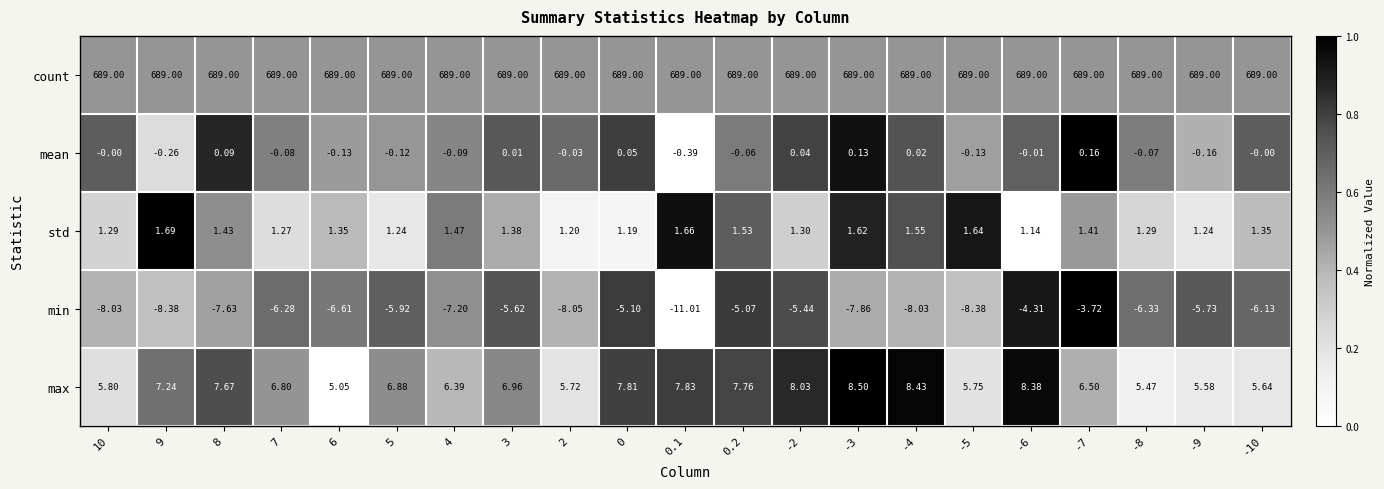

Is the value of std at -10 greater than the value of max at 4?

No